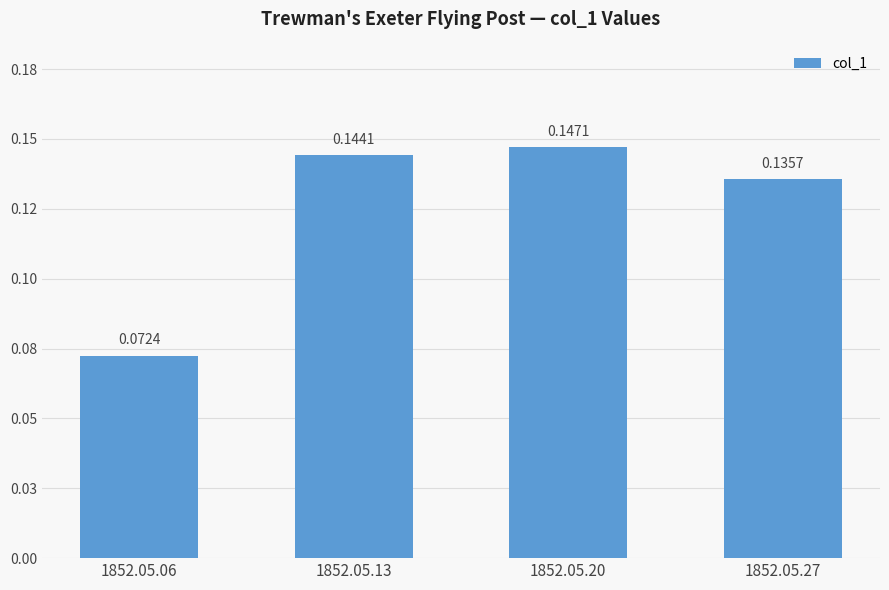

What is the change in value from 1852.05.06 to 1852.05.13?

+0.1